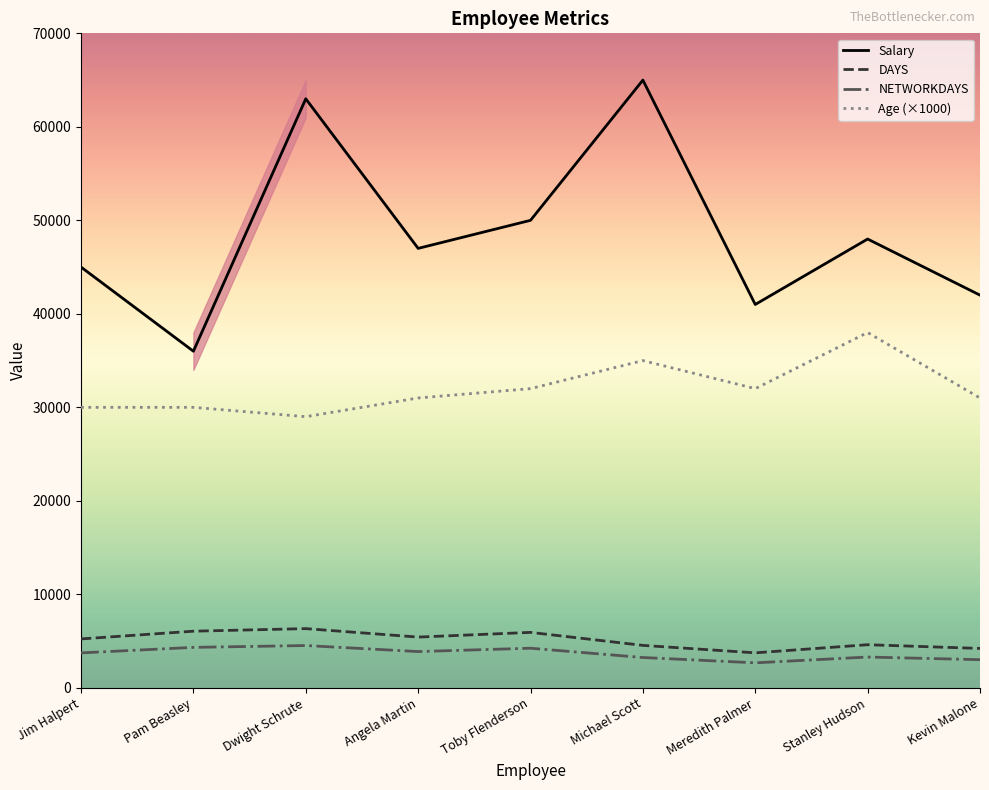

At which category is the sum across all series the highest?

Michael Scott